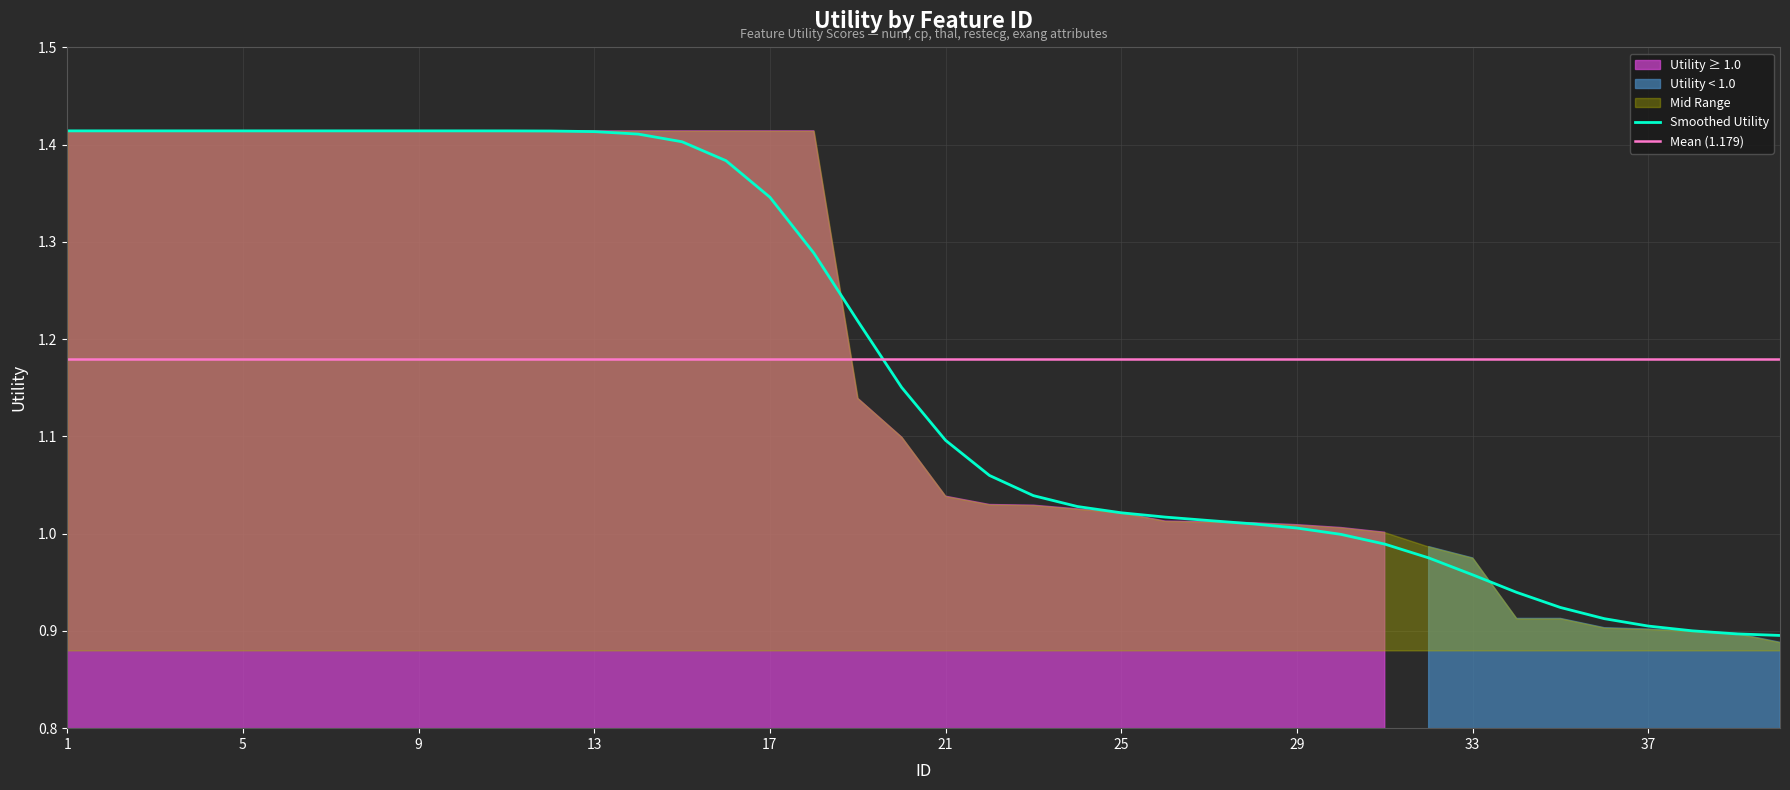

Reading left to right, list all the values displayed in this chart.

1.4	1.4	1.4	1.4	1.4	1.4	1.4	1.4	1.4	1.4	1.4	1.4	1.4	1.4	1.4	1.4	1.3	1.3	1.2	1.2	1.1	1.1	1.0	1.0	1.0	1.0	1.0	1.0	1.0	1.0	1.0	1.0	1.0	0.9	0.9	0.9	0.9	0.9	0.9	0.9